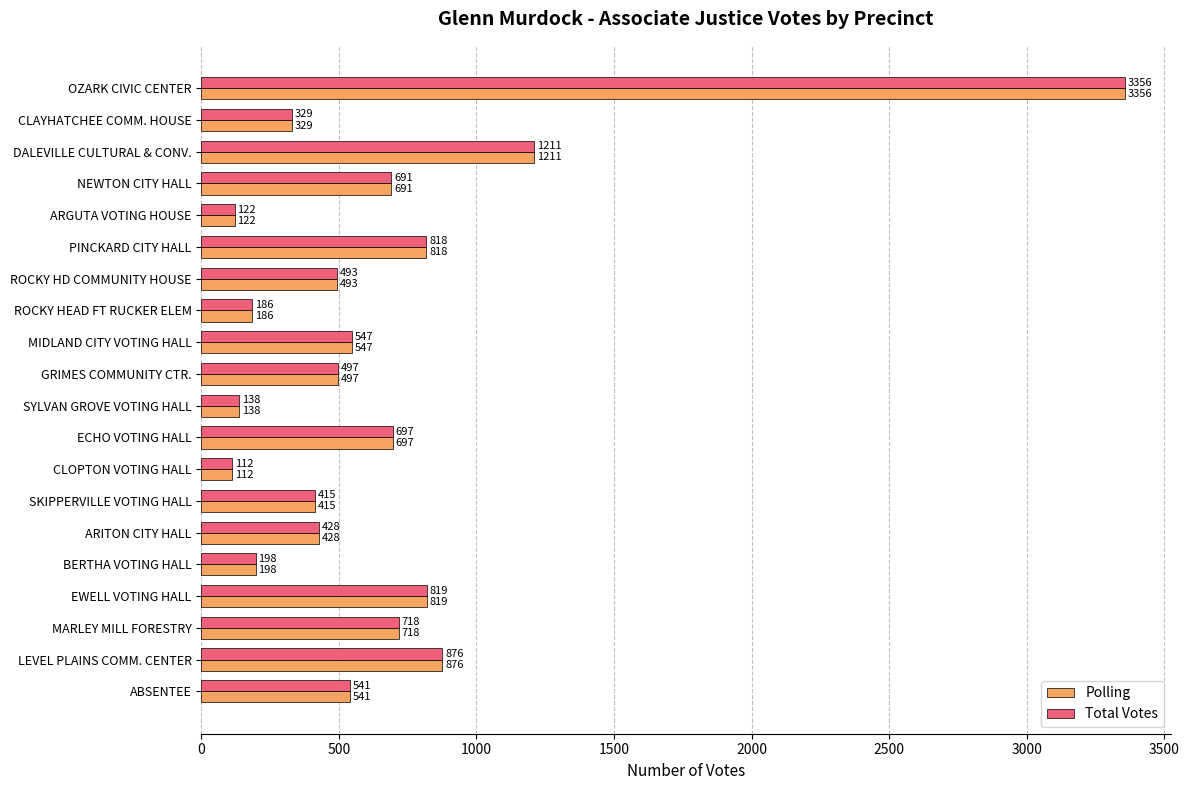

What is the sum of all Polling values?

13192